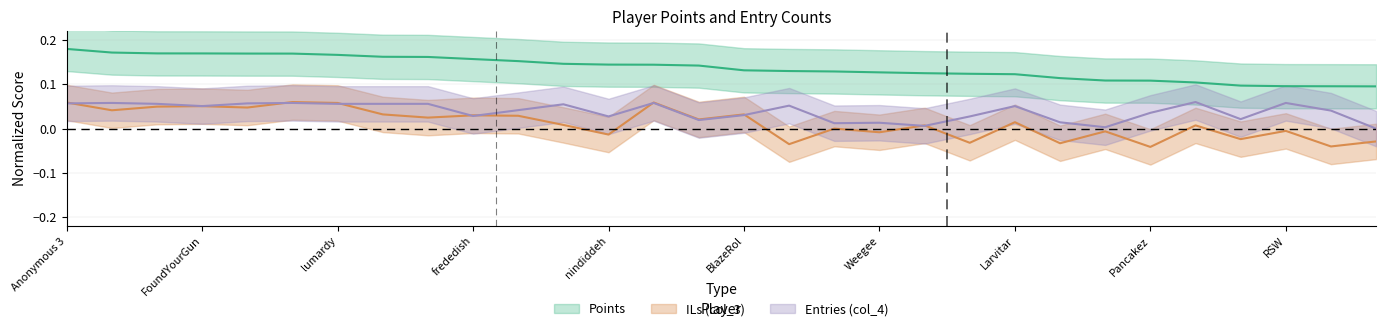

True or false: col_3 and Points cross at least once.

False